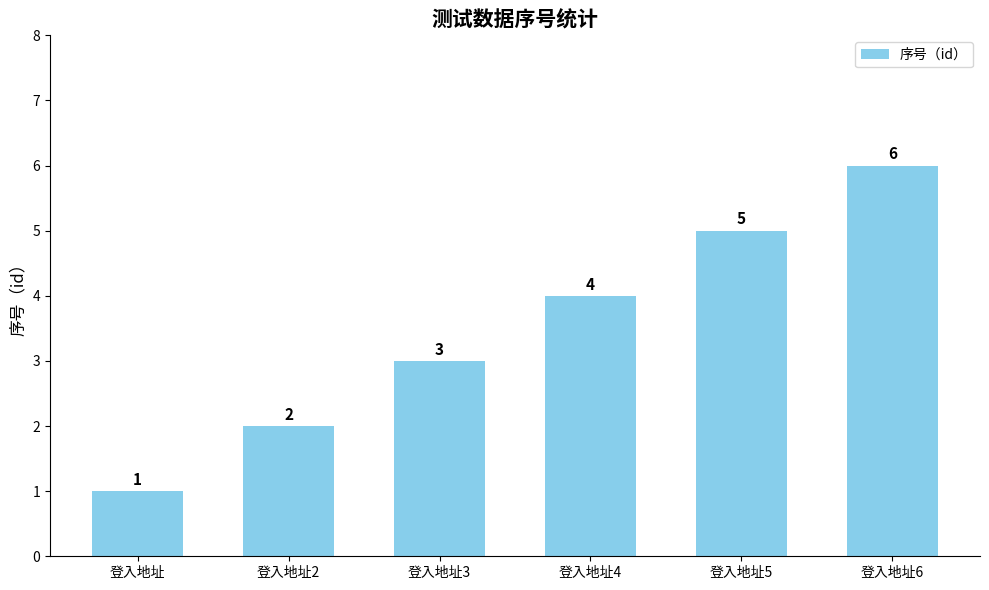

What is the difference between the maximum and minimum values?

5